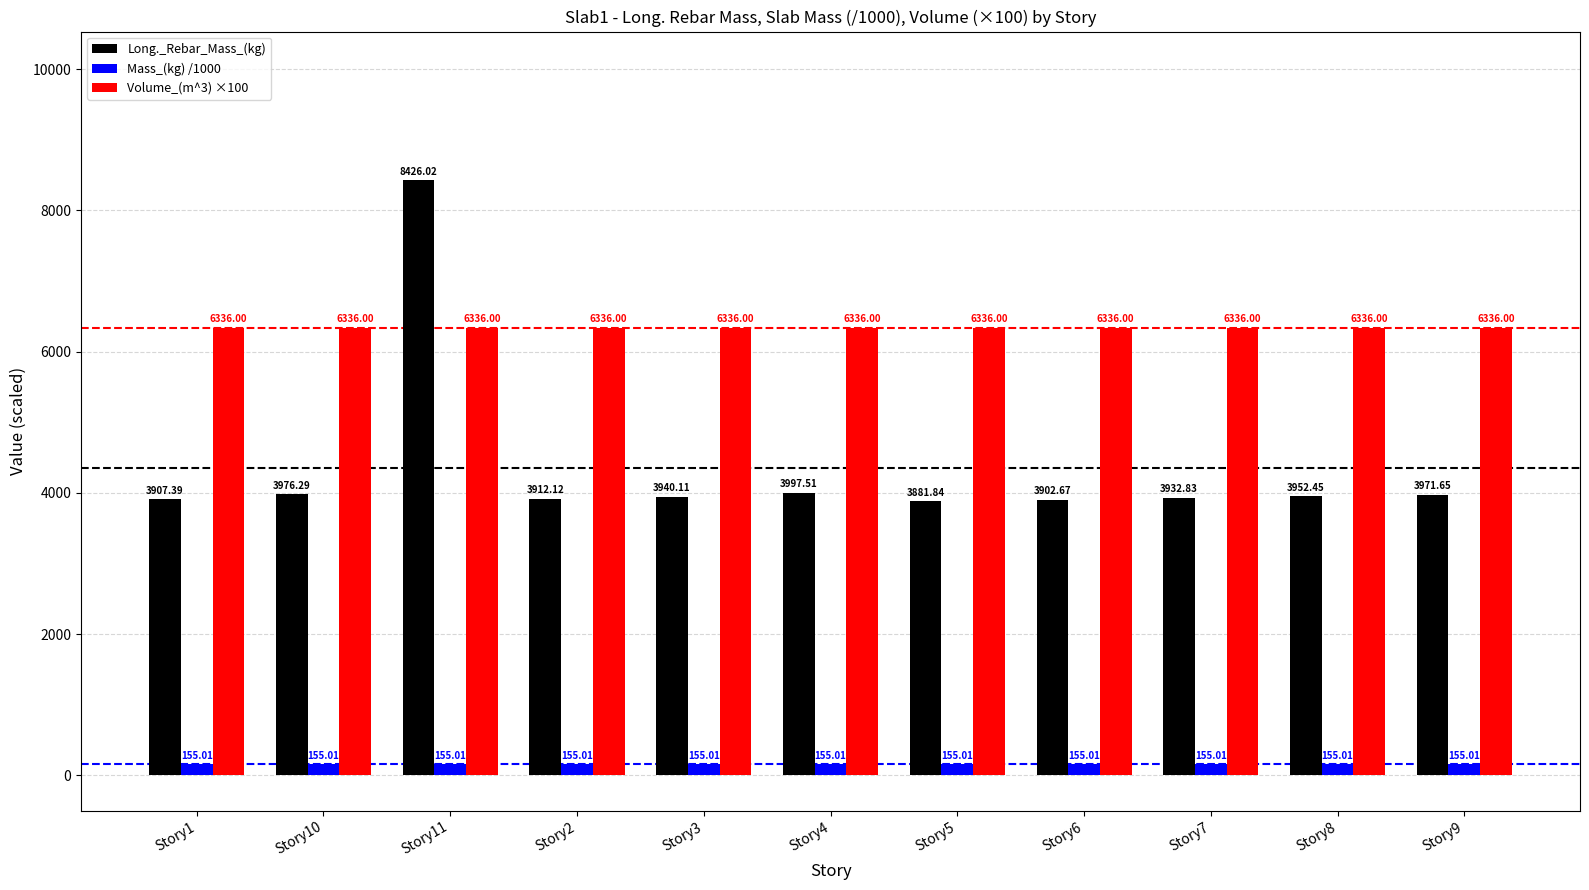

Read the Volume_(m^3) ×100 value at Story6.

6336.0